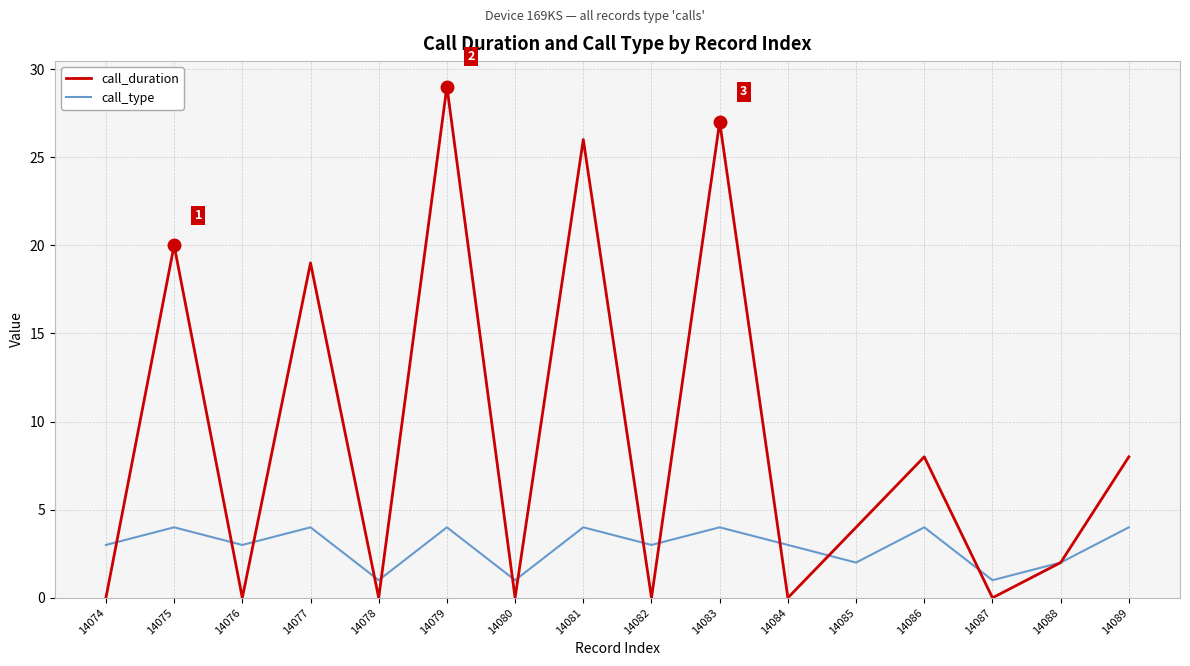

Between which two adjacent categories do call_duration and call_type first intersect?

14074 and 14075